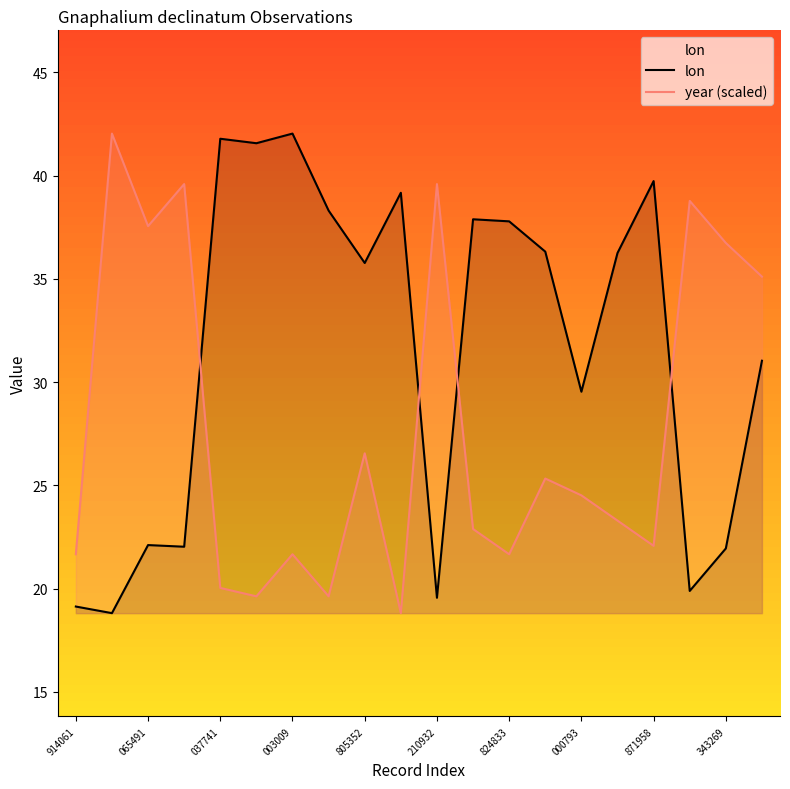

What is the value of the lon point at the 11th from the left?

19.6